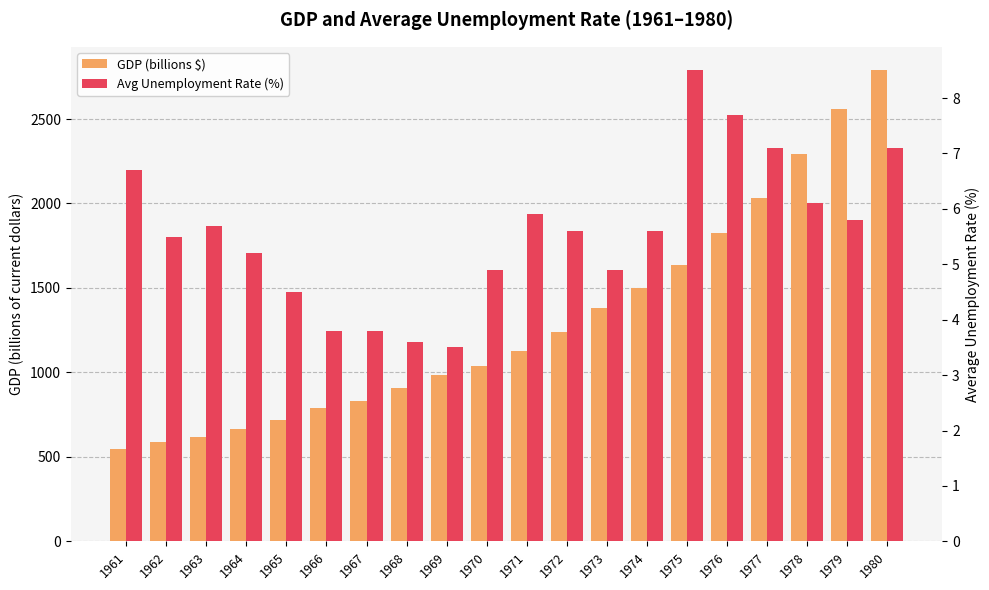

How many bars are there in each group?

2